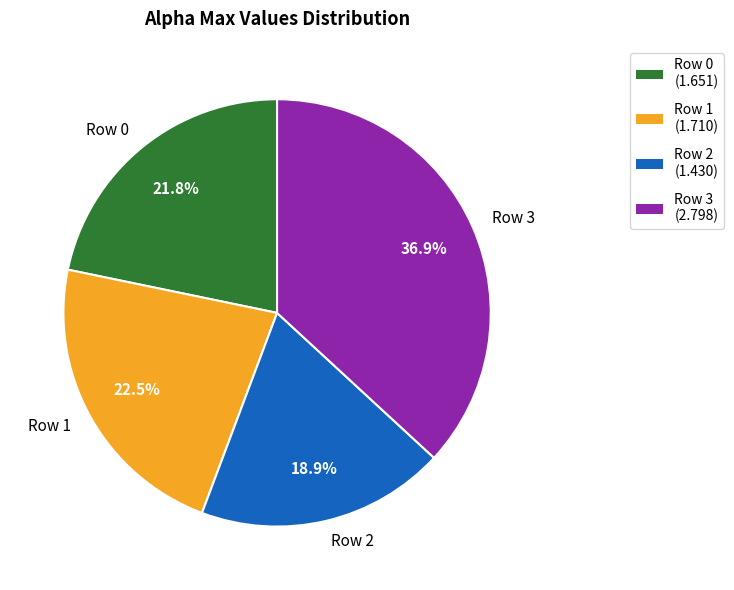

What is the ratio of the value at Row 3 to the value at Row 1?

1.6